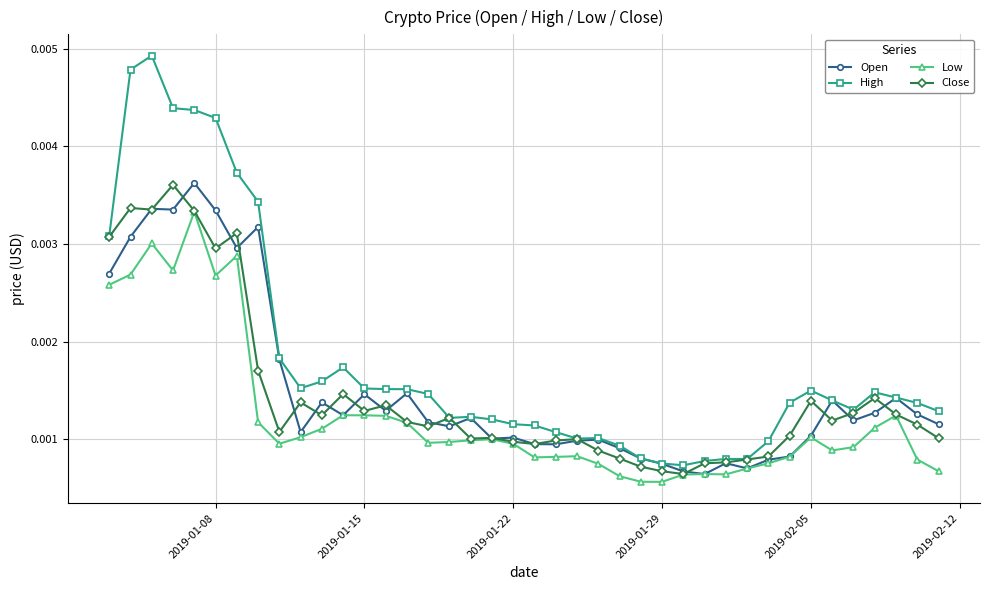

Which series has the widest spread of values?

High